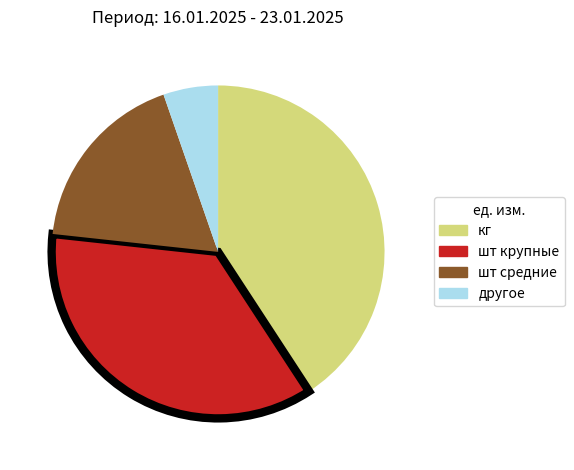

Is there any slice that represents more than half of the pie?

No